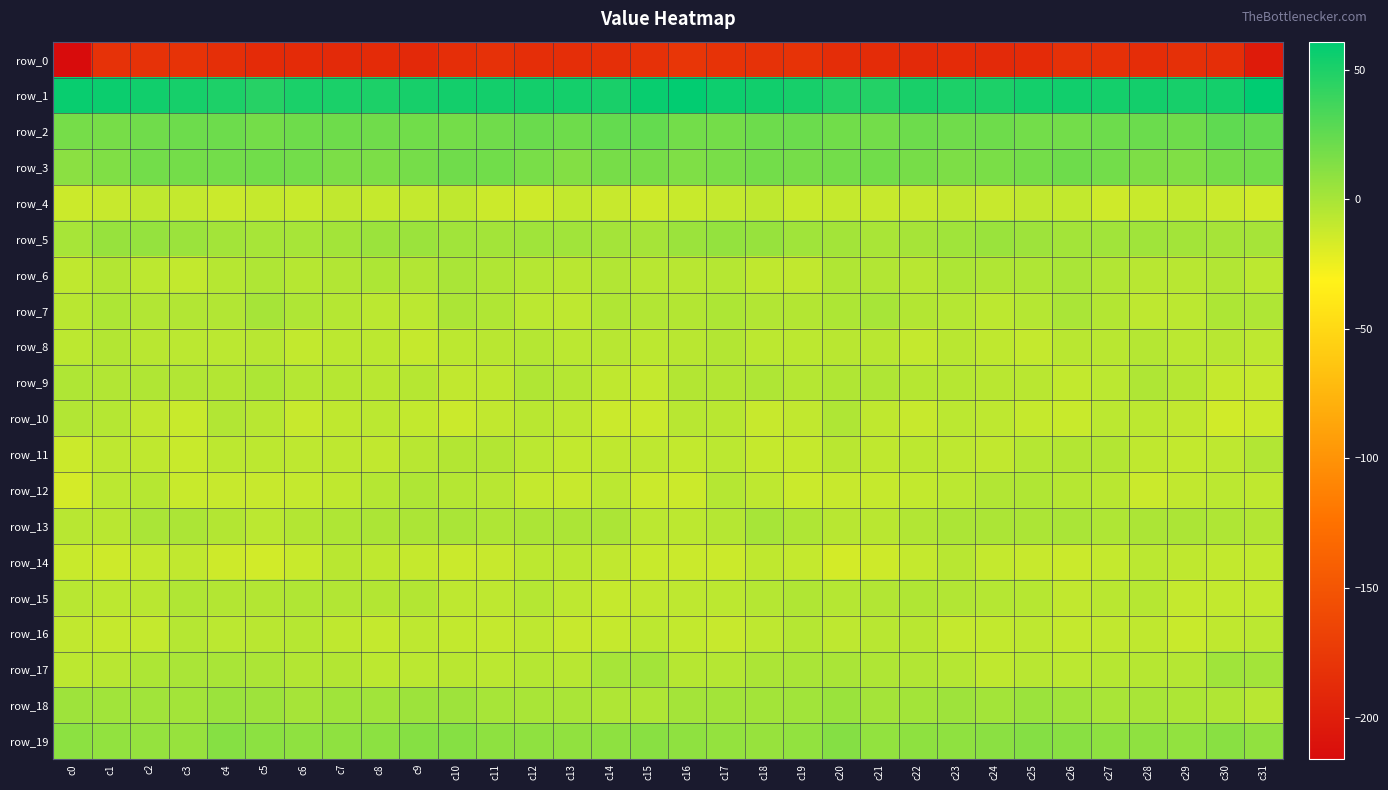

What is the sum of all row_2 values?

655.7